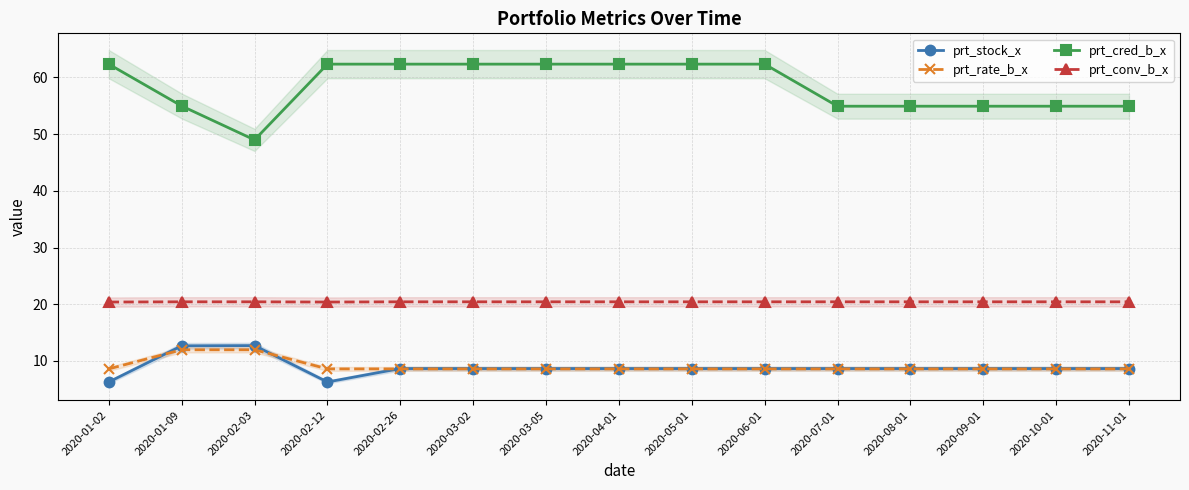

List the series in order of their peak value, lowest first.

prt_rate_b_x, prt_stock_x, prt_conv_b_x, prt_cred_b_x